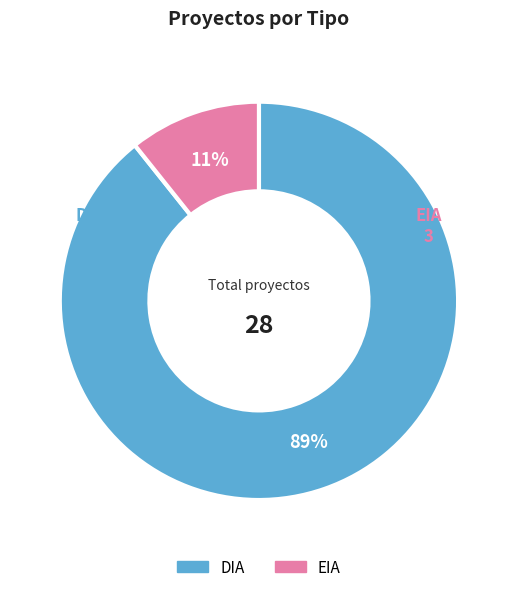

True or false: DIA accounts for 99% of the total.

False